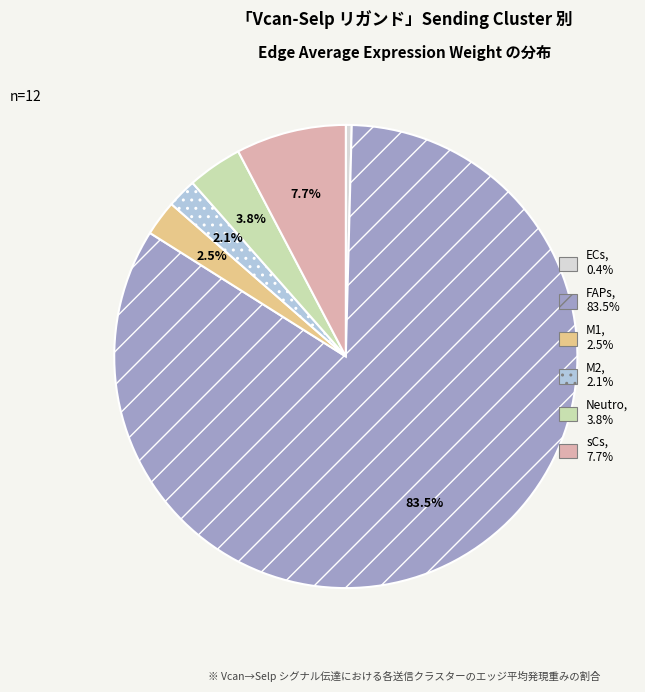

What percentage is the M2 slice, to the nearest percent?

2%